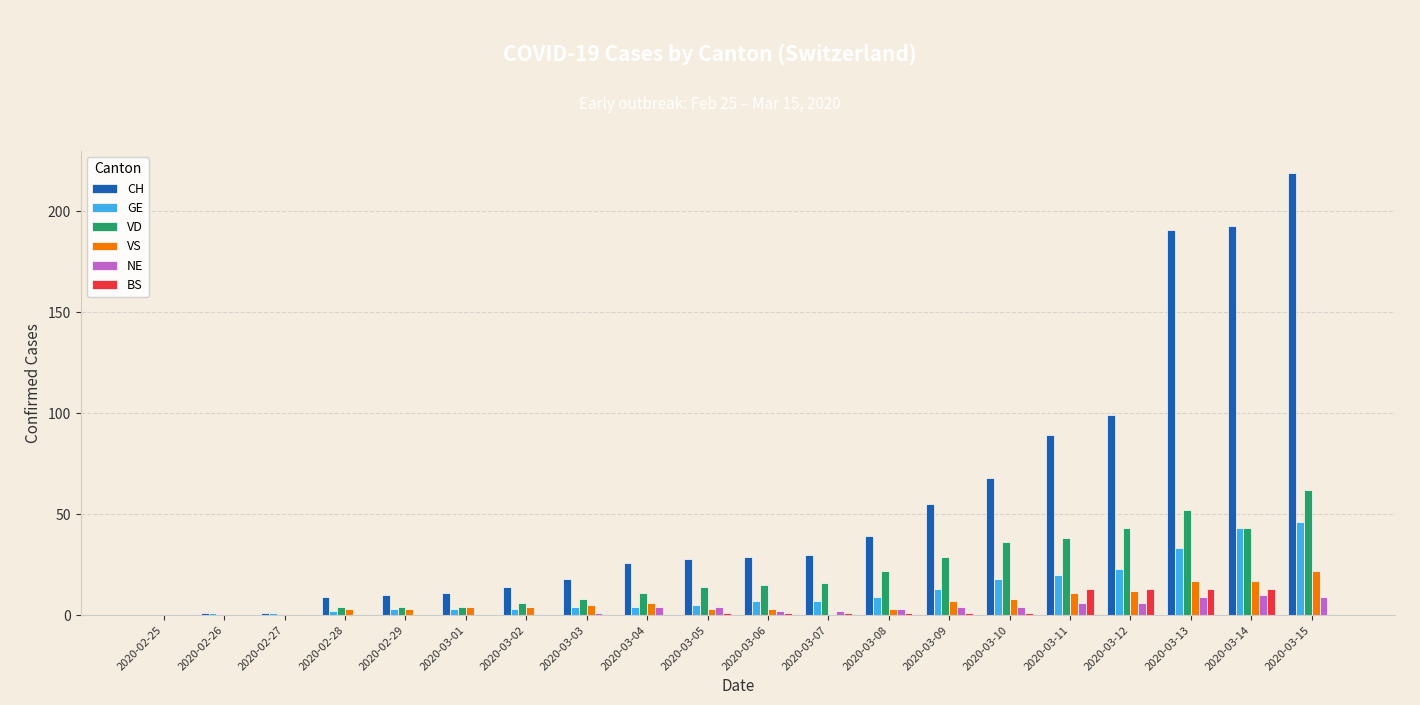

What is the sum of all CH values?

1130